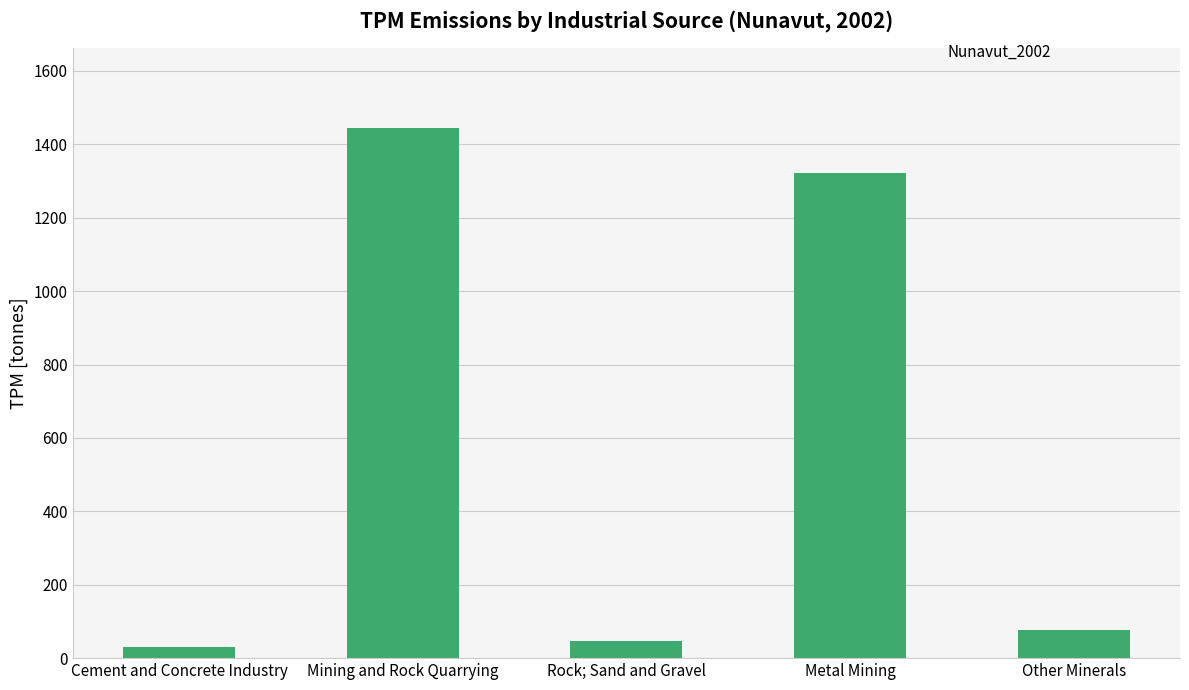

Are the bars grouped side by side (vs. stacked)?

No